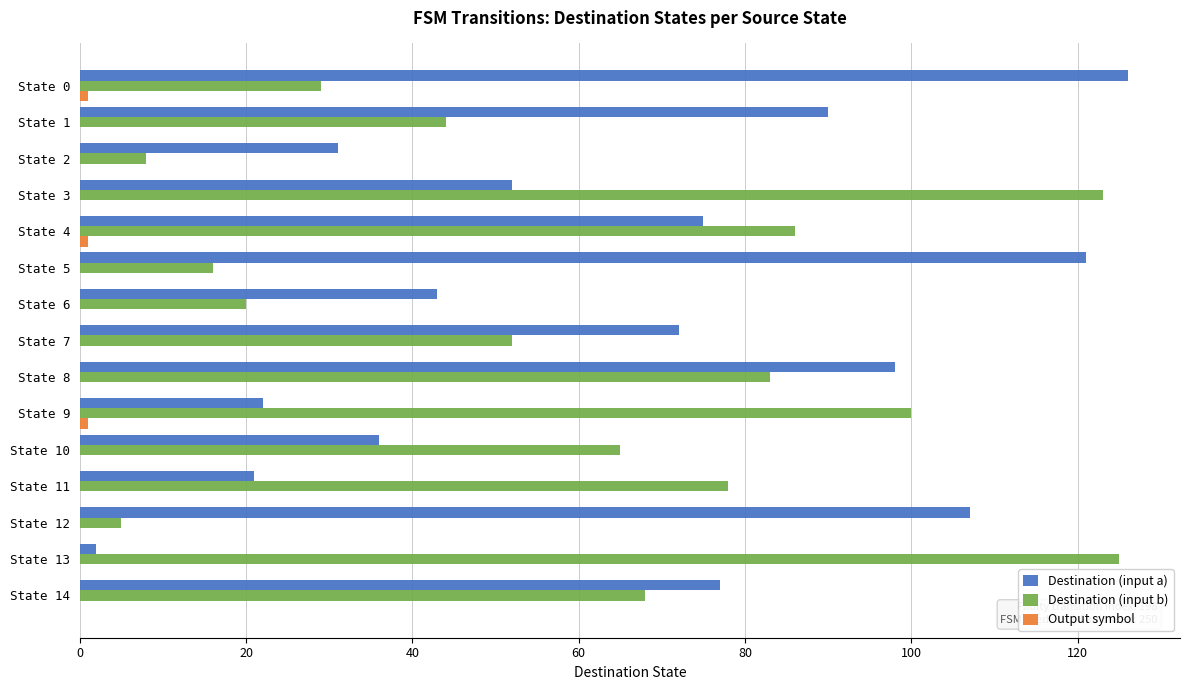

Between State 2 and State 10, which series saw the biggest shift?

Destination (input b)